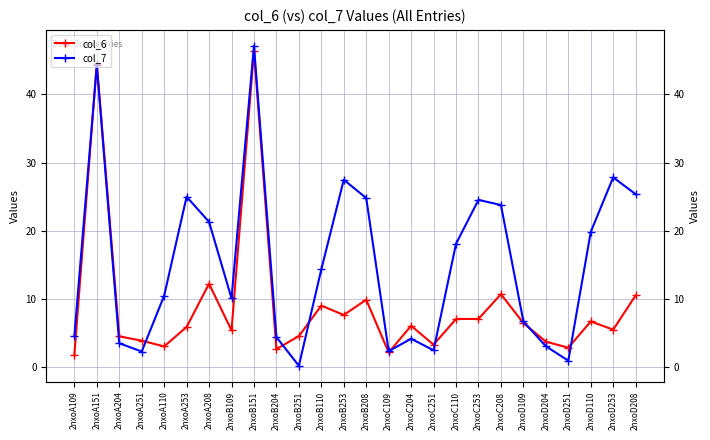

True or false: col_6 has more than 0 interior local peaks.

True